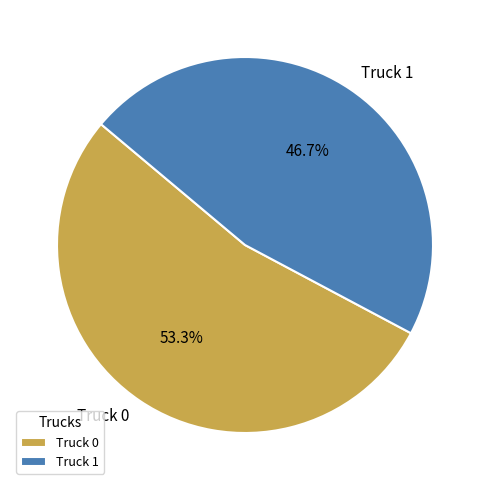

To the nearest percent, what is the average slice percentage?

50%